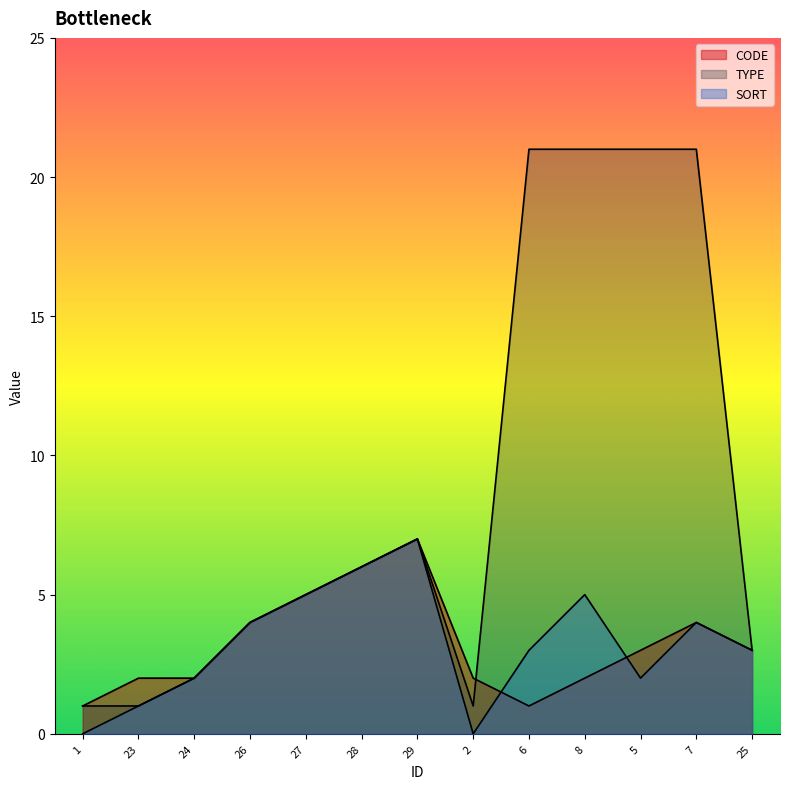

Is it true that TYPE equals 6 at 26?

False